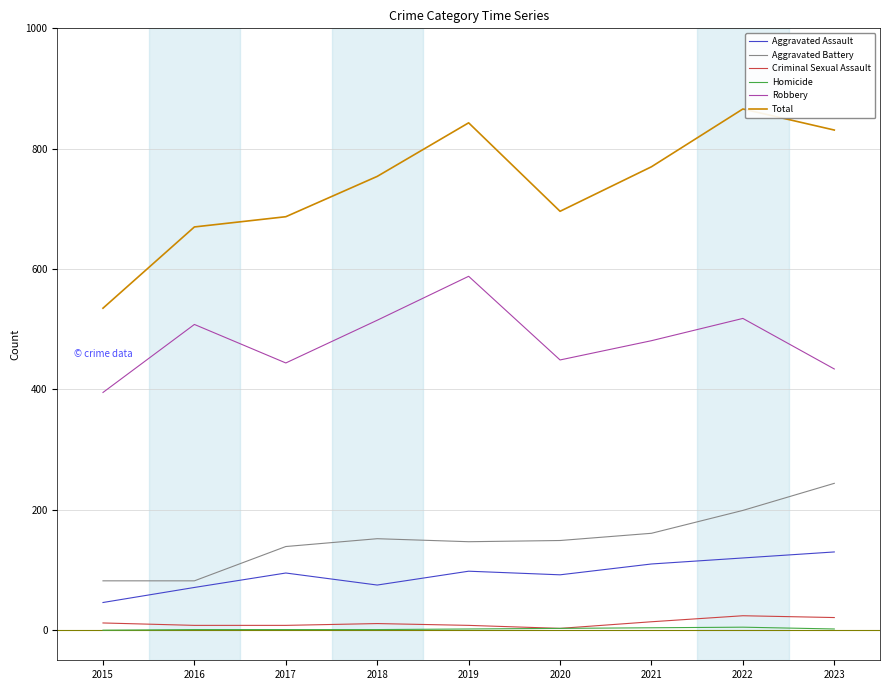

Which category has the highest value across all series?

2022